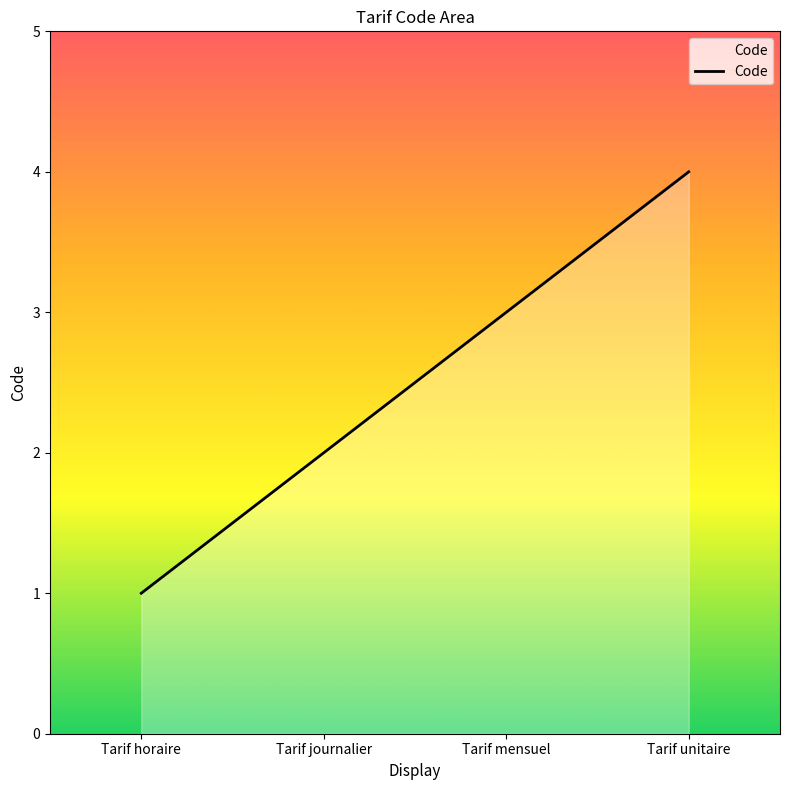

Count the number of categories in the chart.

4